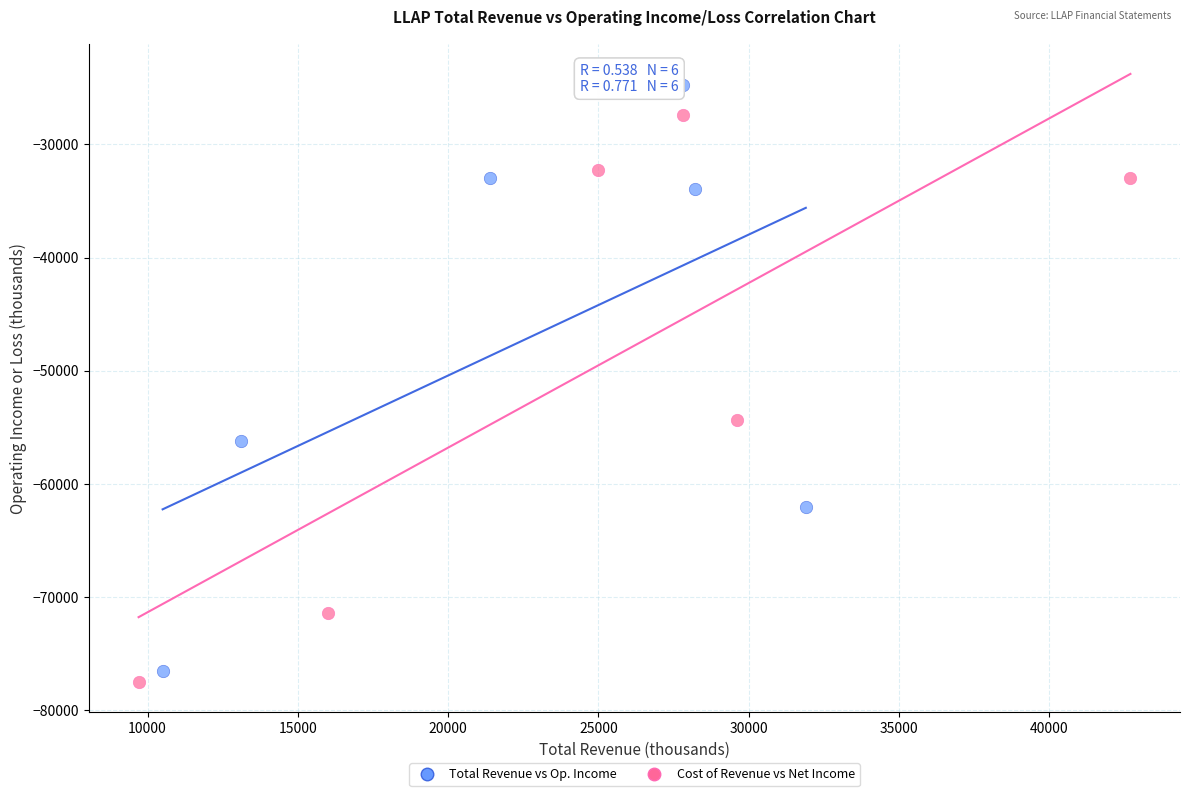

What are all the series names shown in the legend?

Total Revenue vs Op. Income, Cost of Revenue vs Net Income